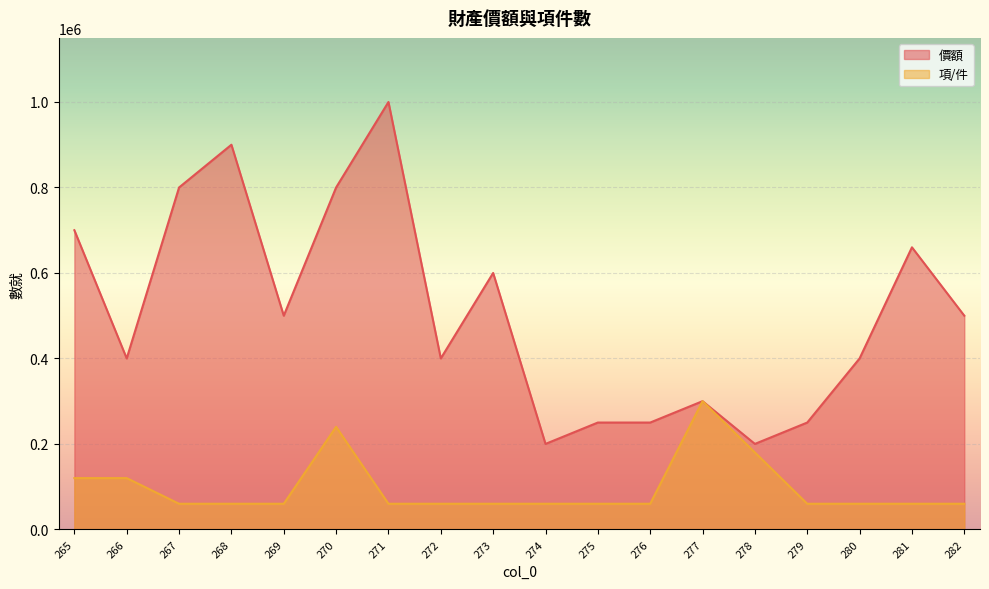

True or false: 價額 has a value of 513473 at 277.

False